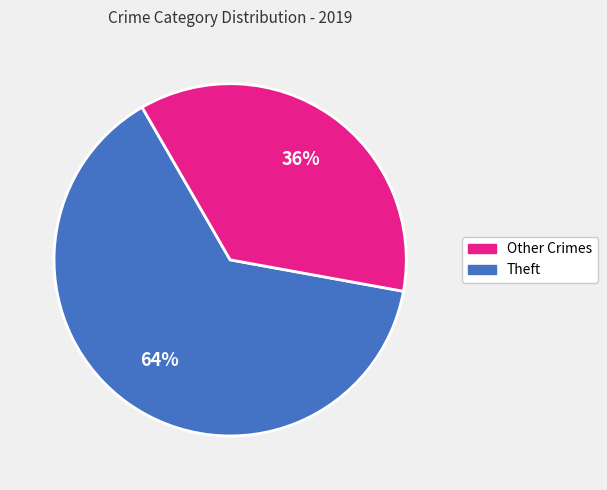

Count the number of slices in the pie.

2